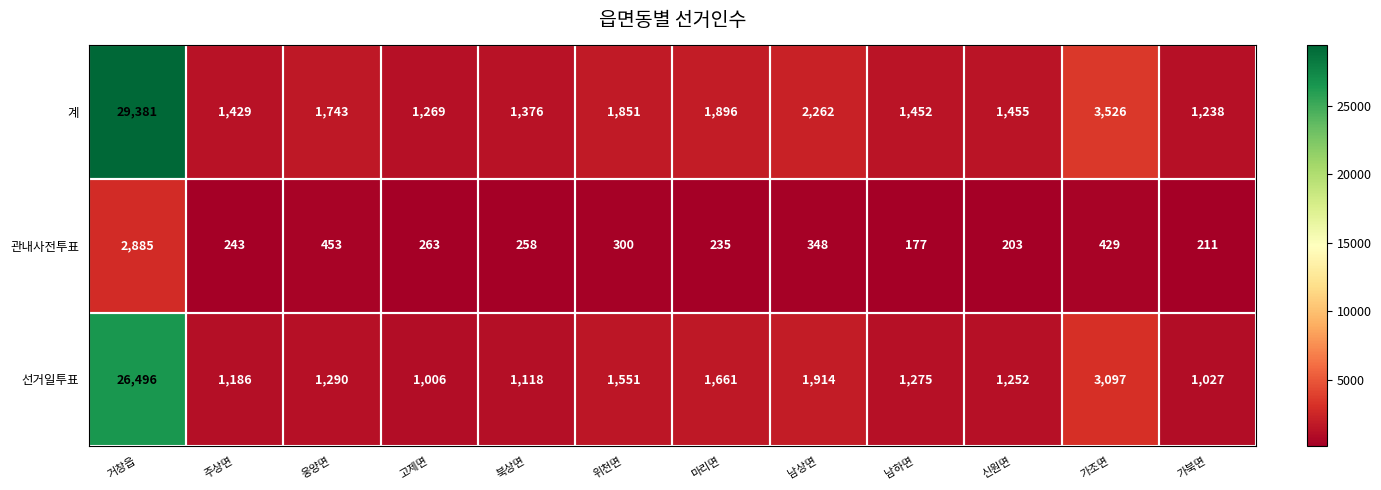

At how many categories does at least one series exceed 17757?

1